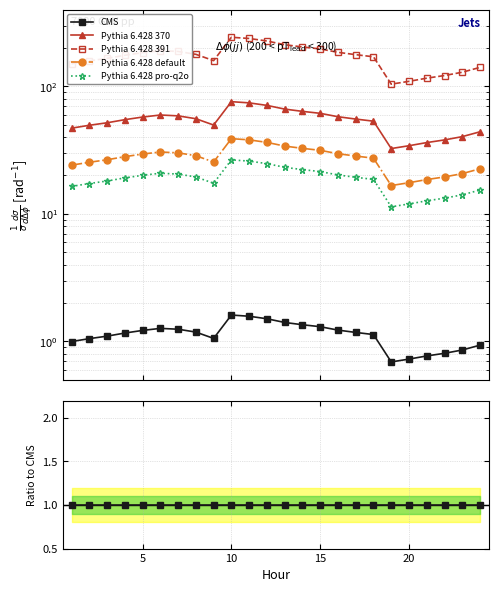

What are all the series names shown in the legend?

CMS, Pythia 6.428 370, Pythia 6.428 391, Pythia 6.428 default, Pythia 6.428 pro-q2o